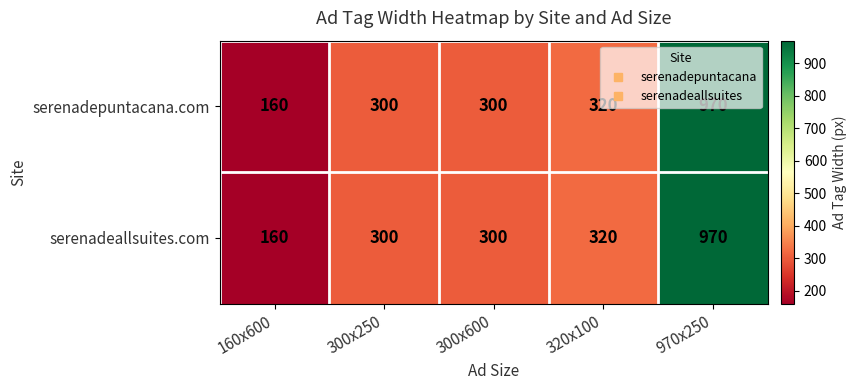

What is the sum of the serenadeallsuites.com values at 160x600 and 300x250?

460